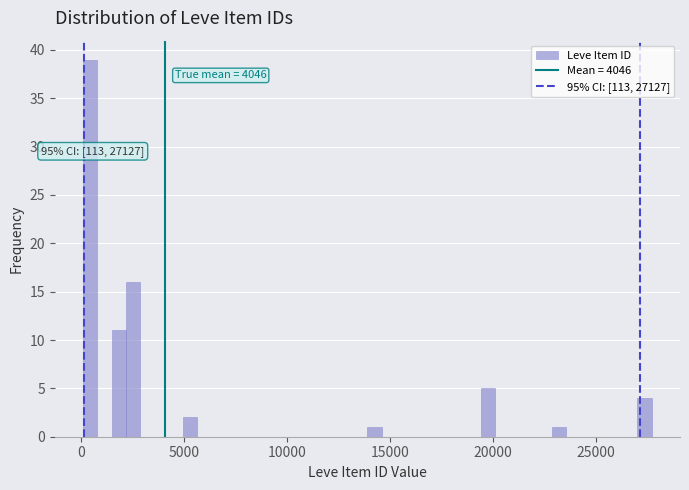

Read against the x-axis, roughly where is the centre of the tallest bar?

500